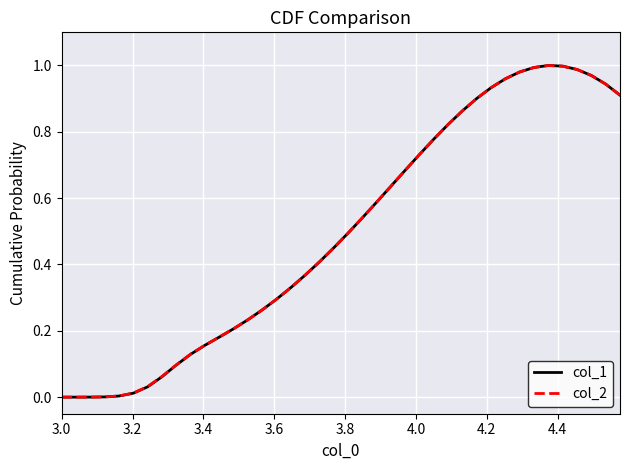

Which series has the widest spread of values?

col_1